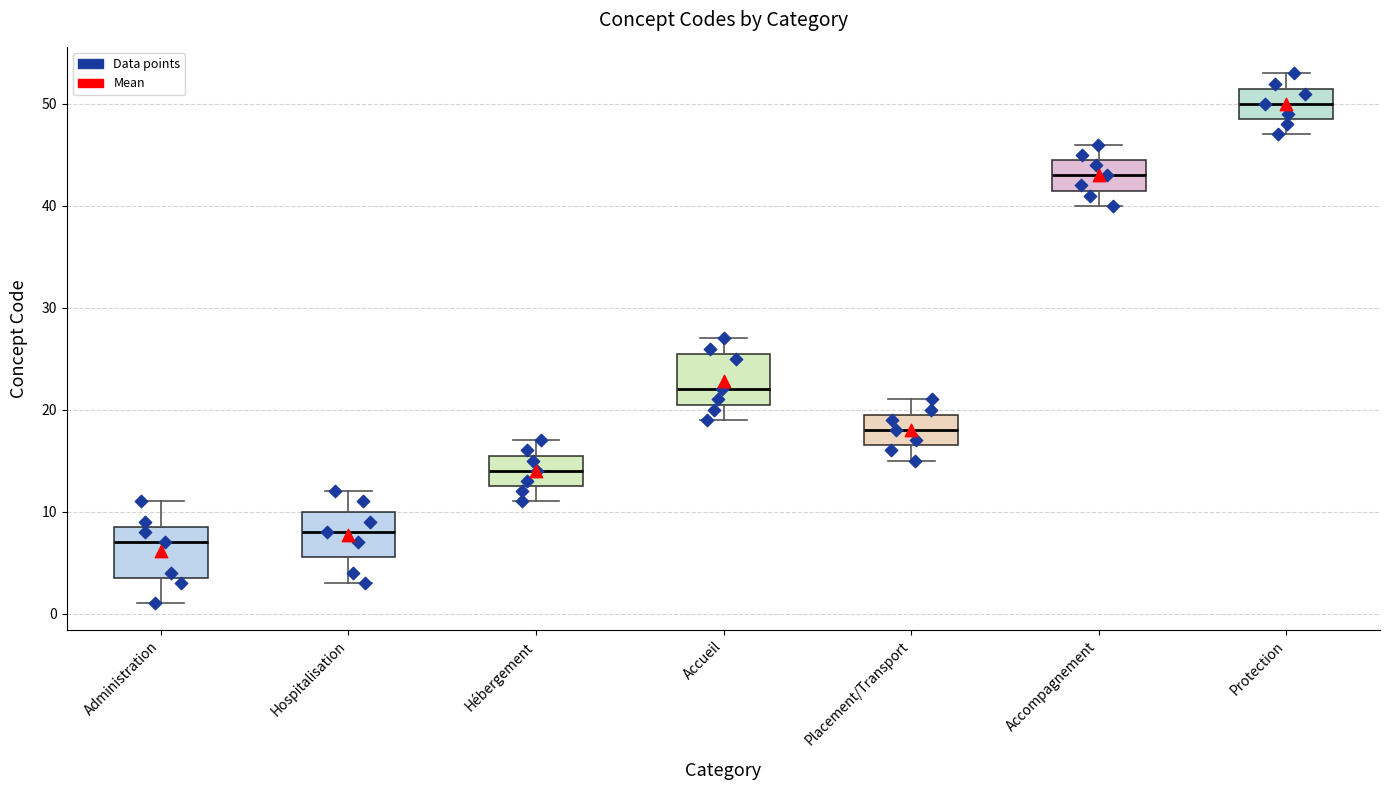

Where does the lower whisker of the box for Hospitalisation end on the y-axis? The values are not printed on the chart, so give them approximately, as read against the axis.

3